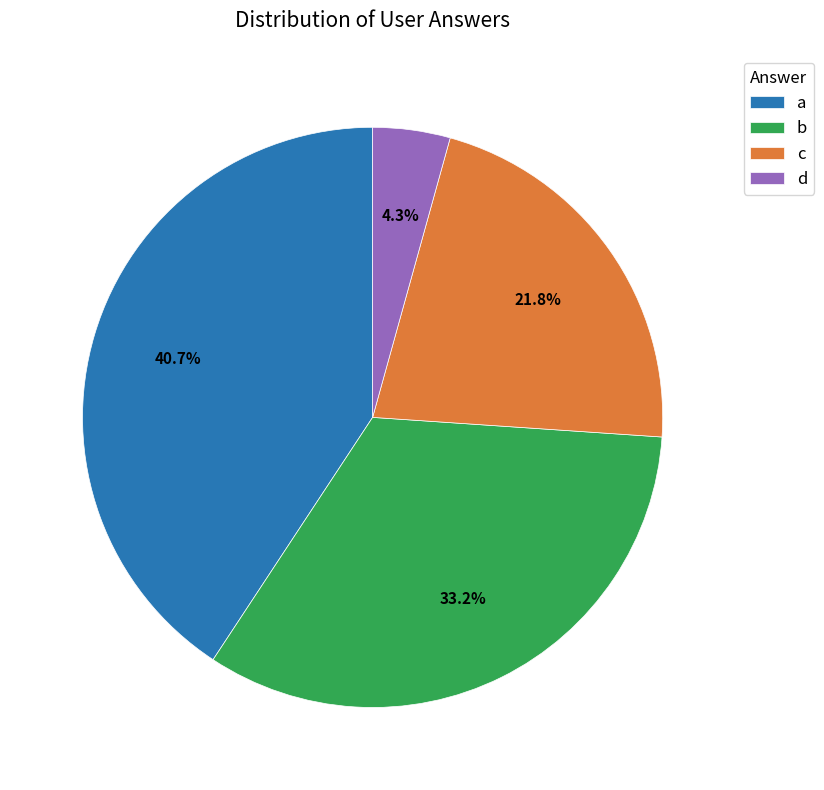

How many segments does this pie chart have?

4